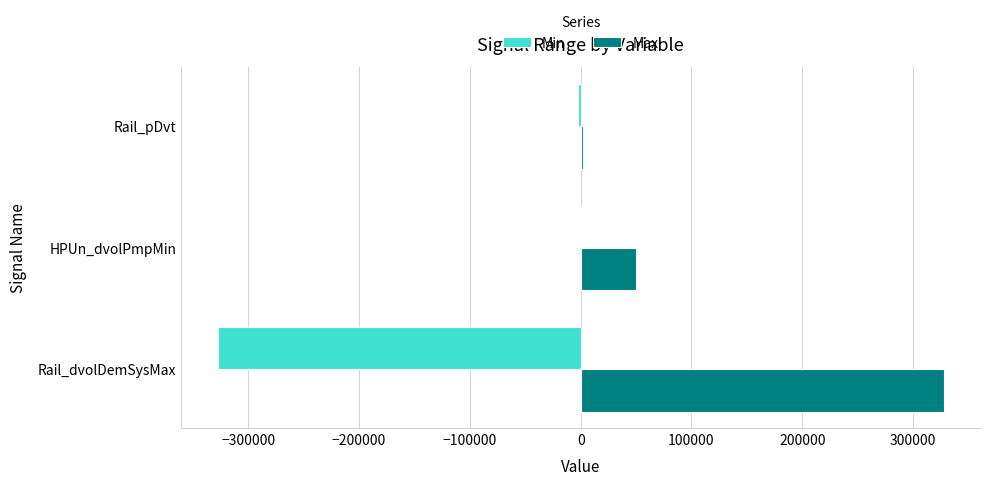

At which label is Max closest to 165085?

HPUn_dvolPmpMin